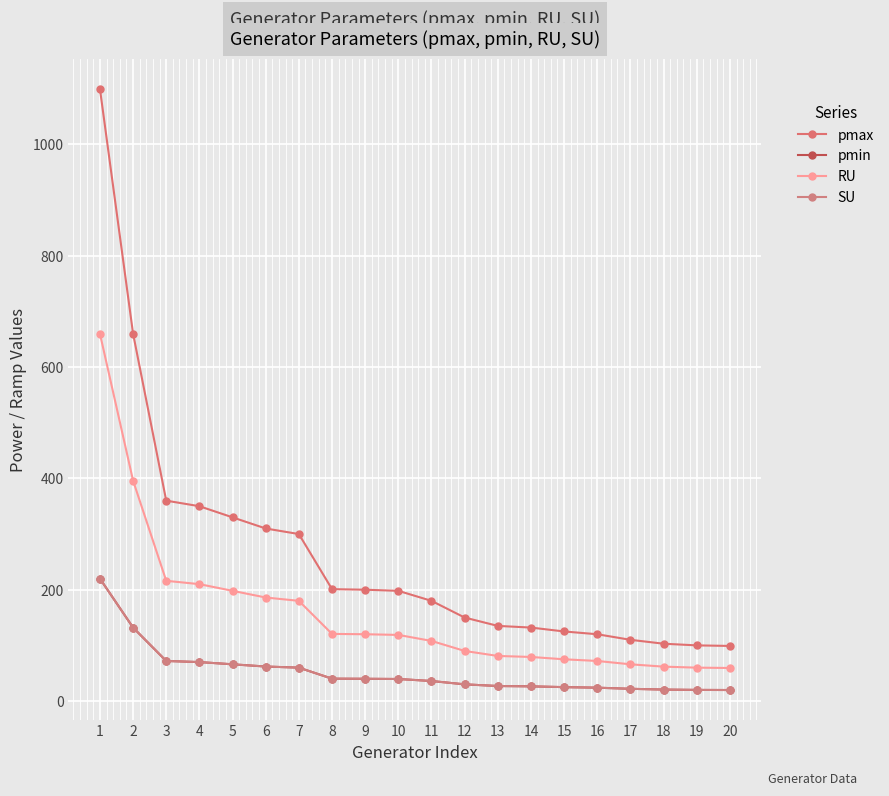

True or false: RU and pmin cross at least once.

False